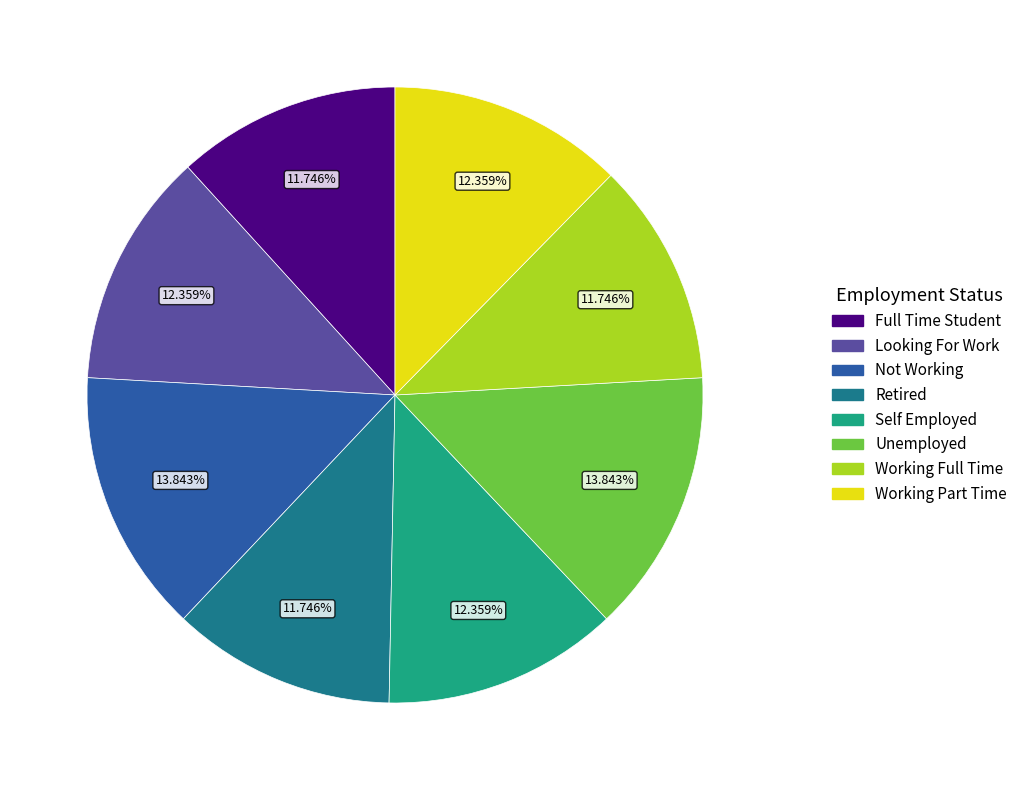

Approximately how many times larger is the value at Looking For Work compared to Working Full Time?

1.1